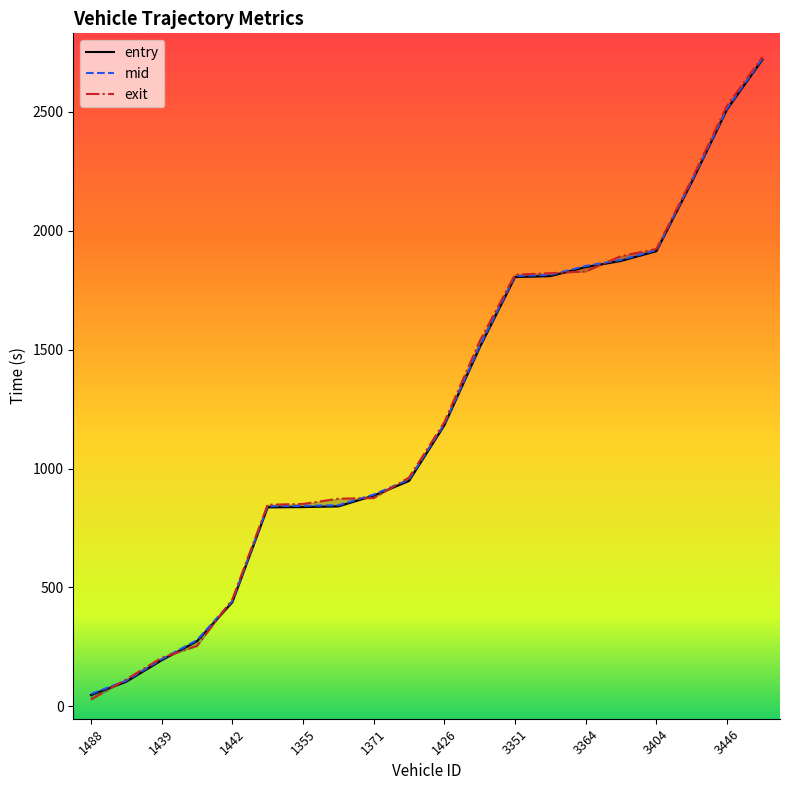

True or false: mid and entry intersect in this chart.

False